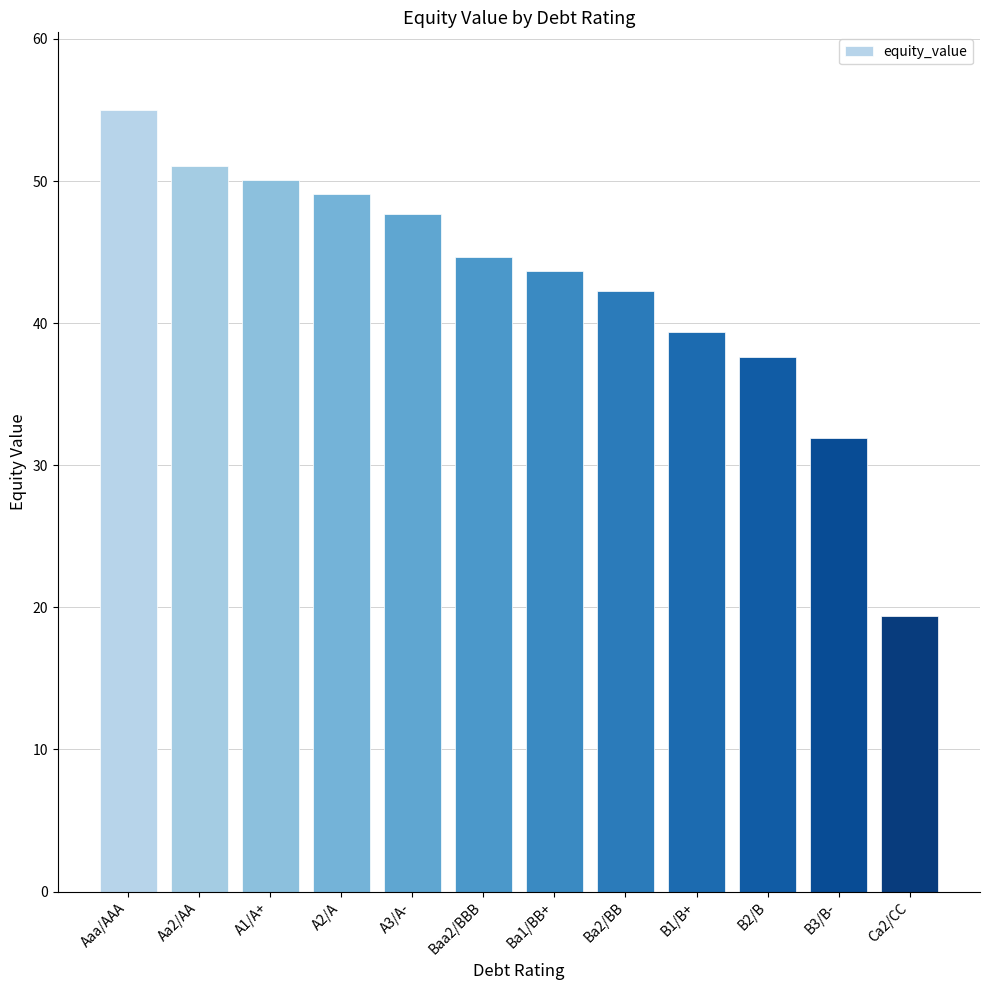

Count the number of values greater than 44.

6